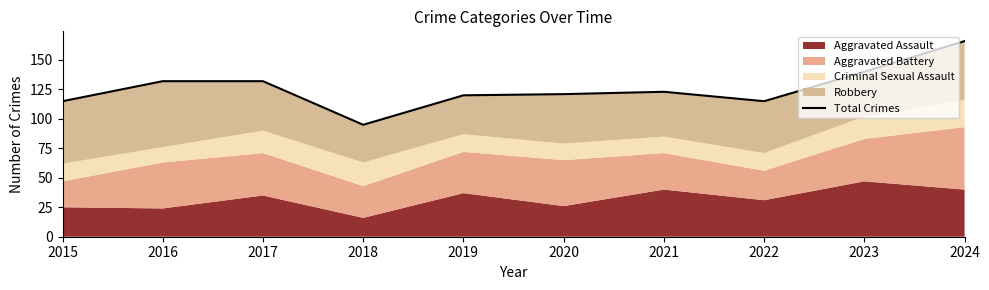

Which label corresponds to the smallest value in the chart?

2018